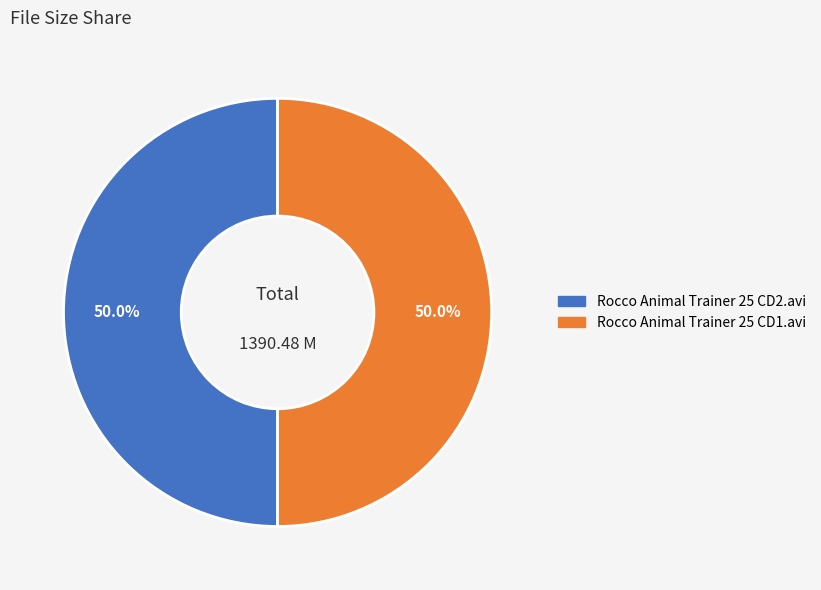

Is the sum of Rocco Animal Trainer 25 CD2.avi and Rocco Animal Trainer 25 CD1.avi greater than half?

Yes